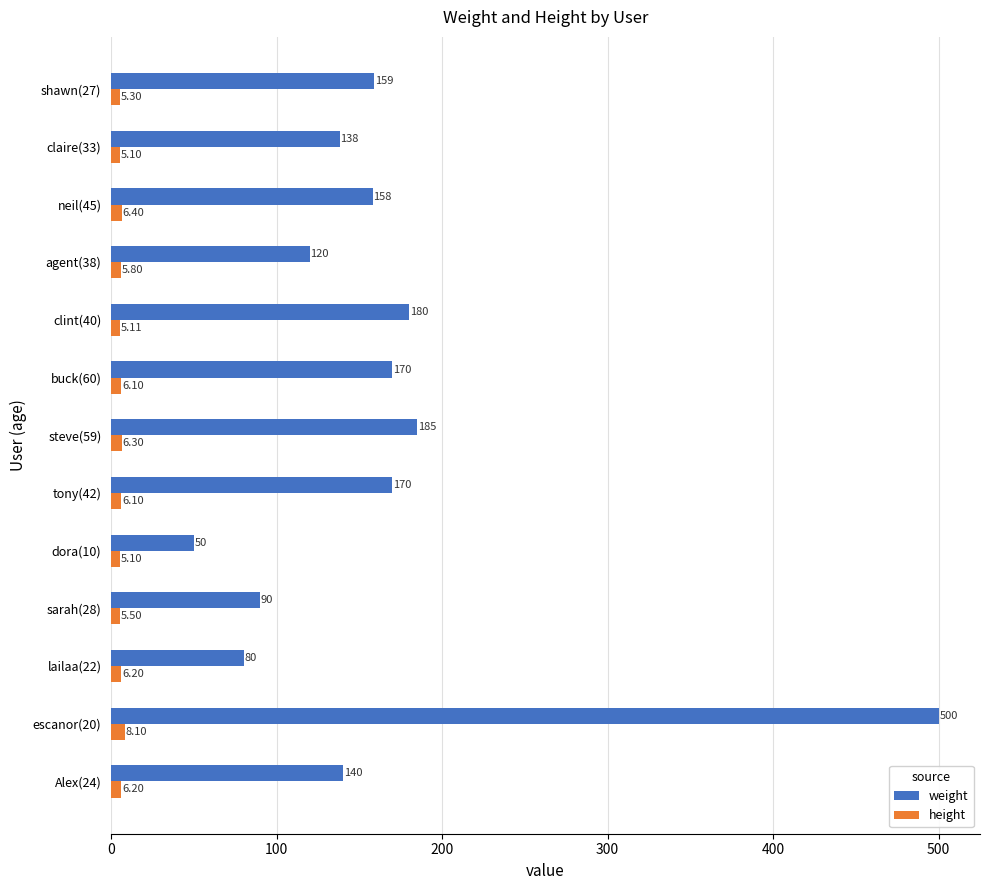

Between lailaa(22) and claire(33), which series saw the biggest shift?

weight